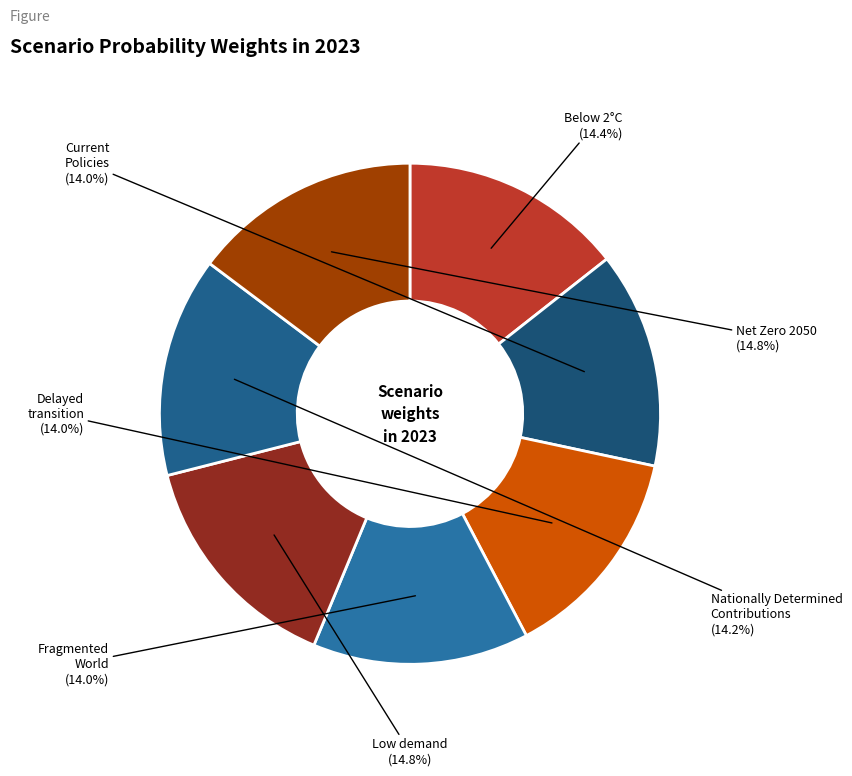

How many slices are in this pie chart?

7